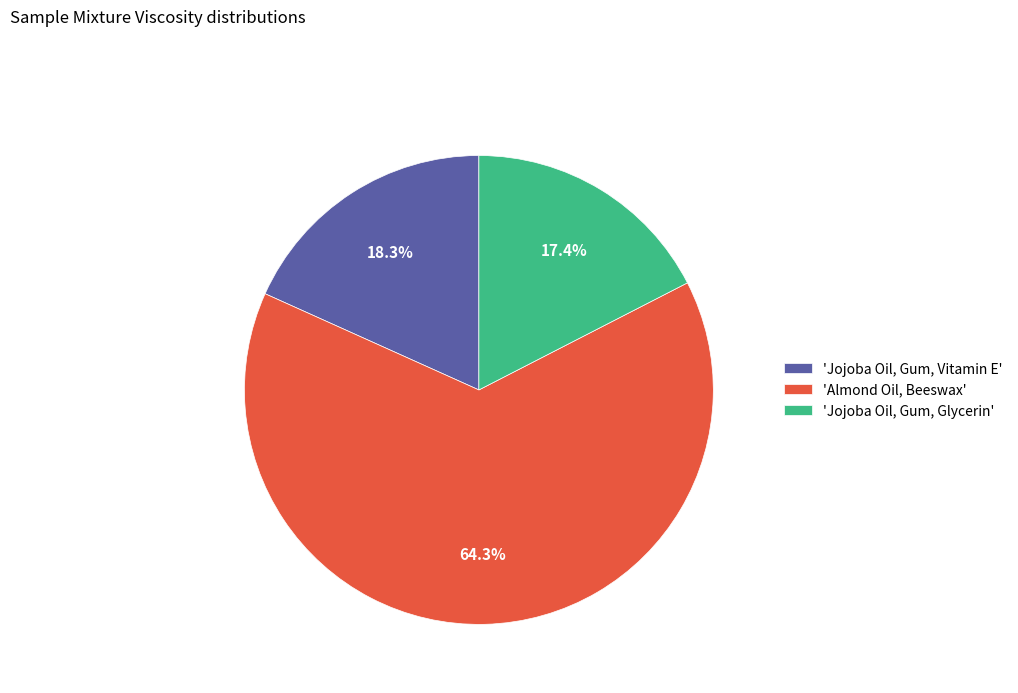

How many segments does this pie chart have?

3